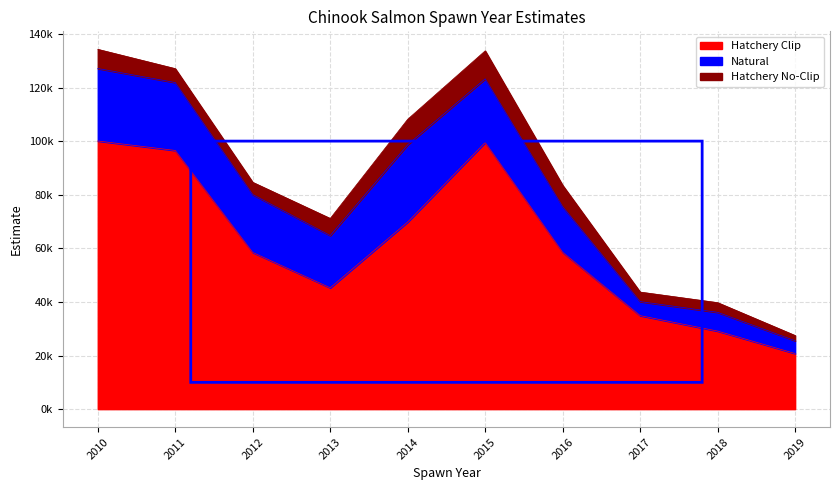

How many interior local valleys does the Hatchery Clip series have?

1